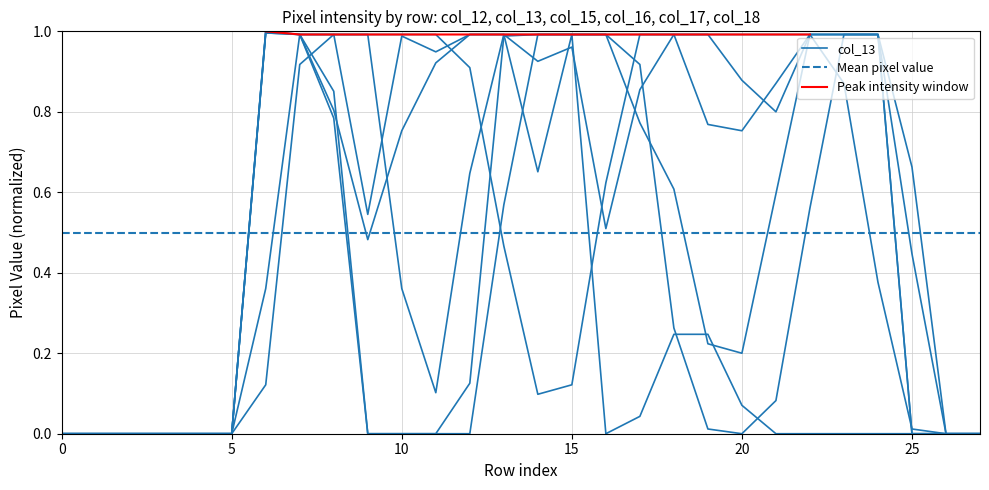

The col_12 series shows -0.4 at 22. True or false?

False